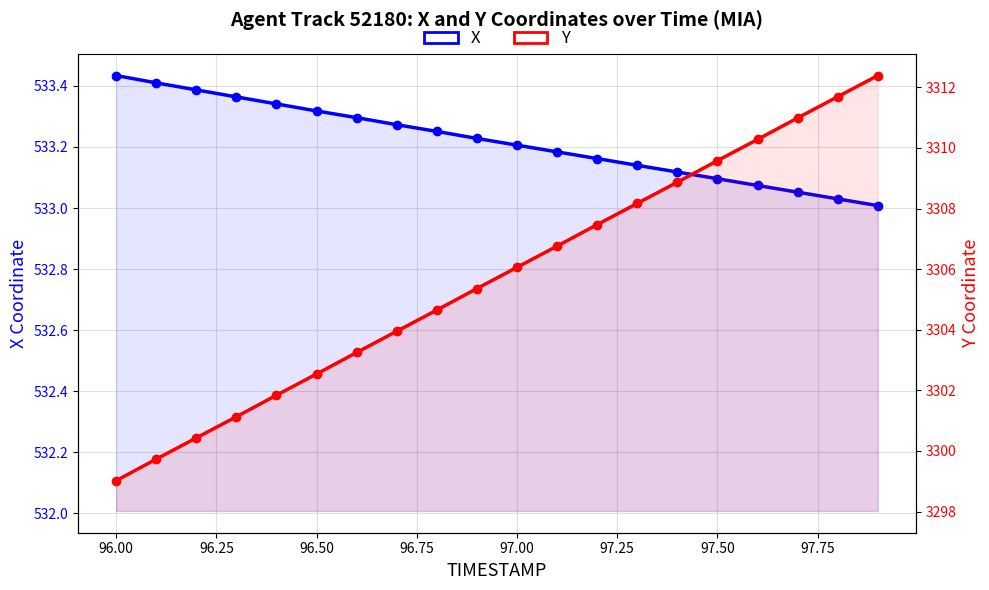

True or false: Y has more than 1 interior local peaks.

False